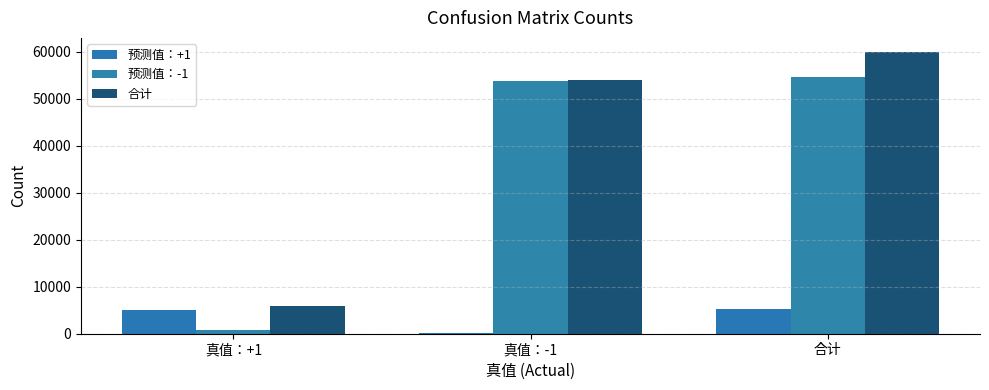

At which label does 合计 reach its peak?

合计